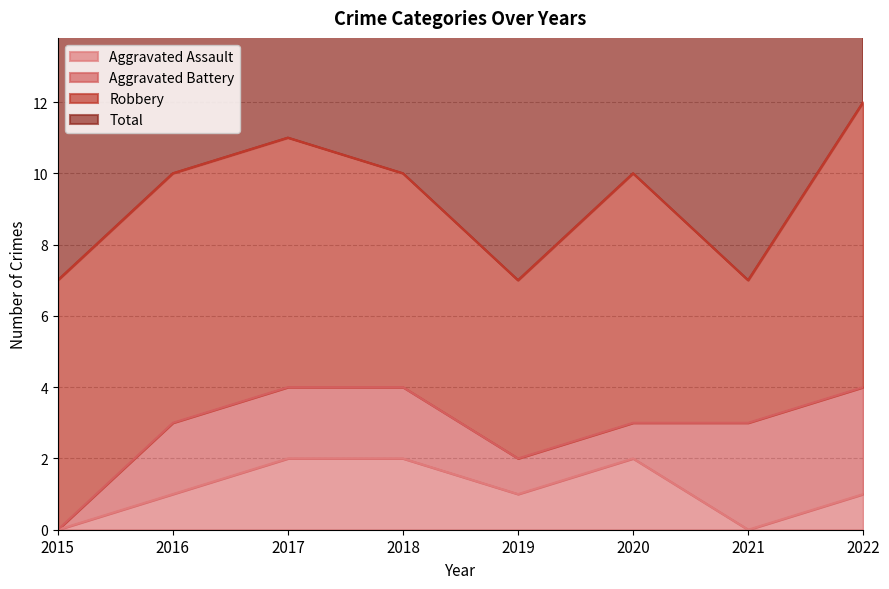

What is the difference between the second highest and second lowest values in the Aggravated Assault series?

2